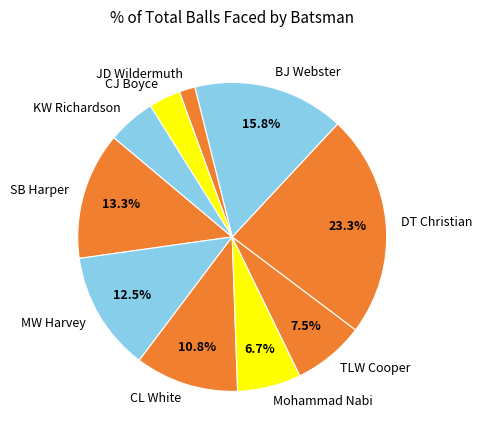

To the nearest percent, what is the difference between the largest and smallest slice percentages?

22%